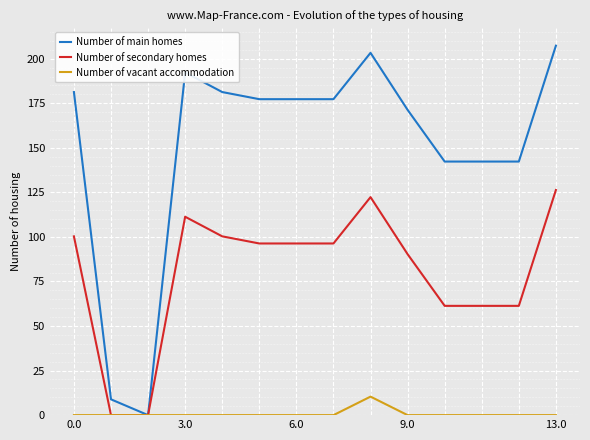

Rank the series by their average value, from highest to lowest.

Number of main homes, Number of secondary homes, Number of vacant accommodation